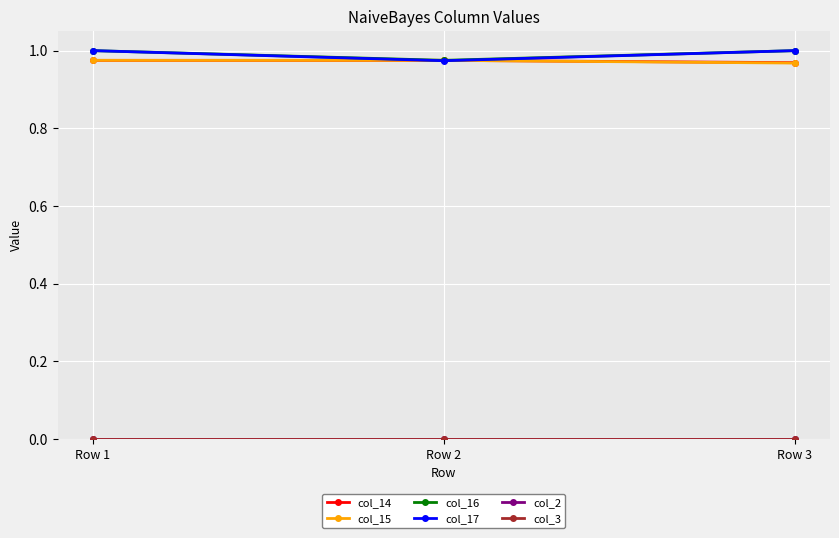

Does the chart have visible grid lines?

Yes